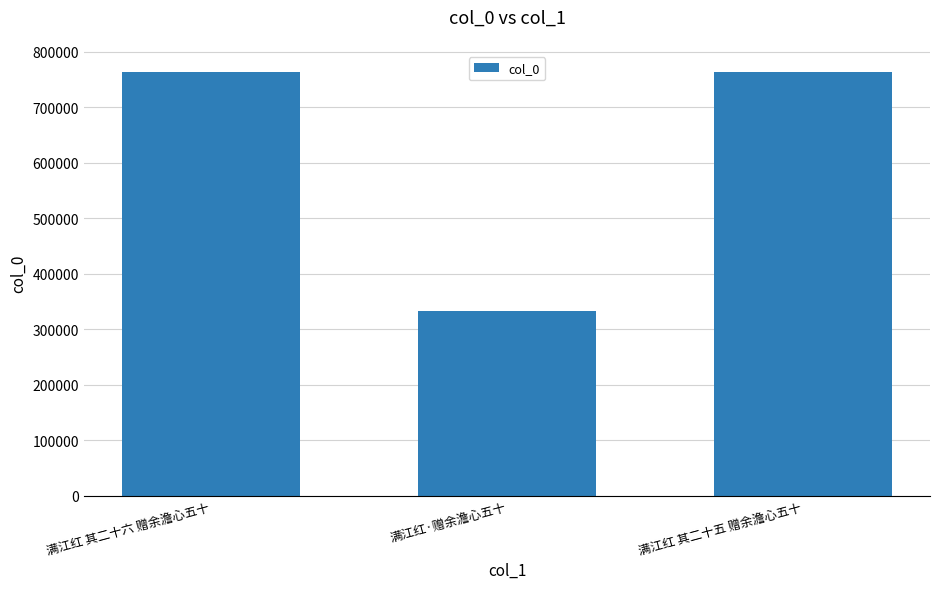

How many categories are shown in the chart?

3